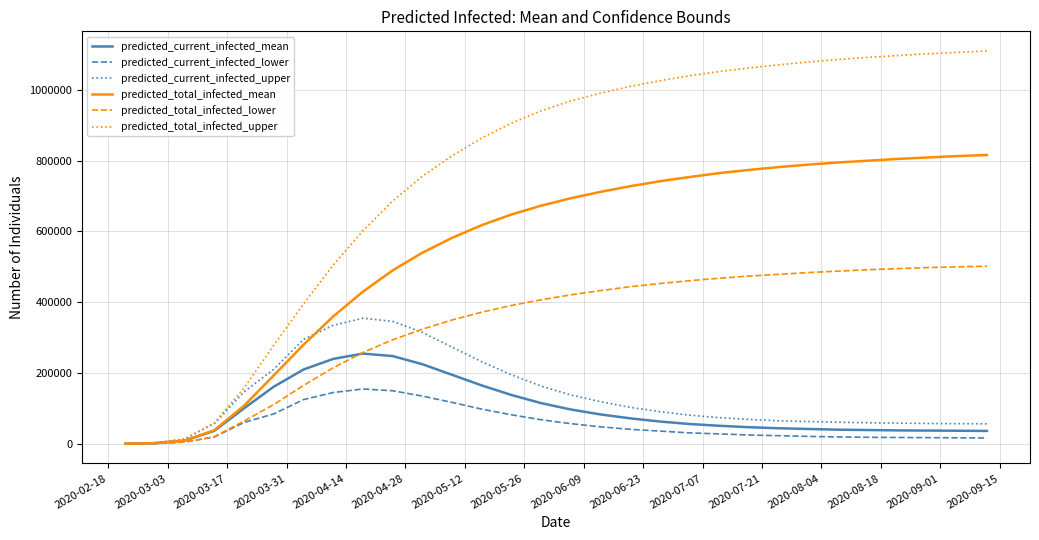

What is the highest value of the predicted_current_infected_upper series?

355000